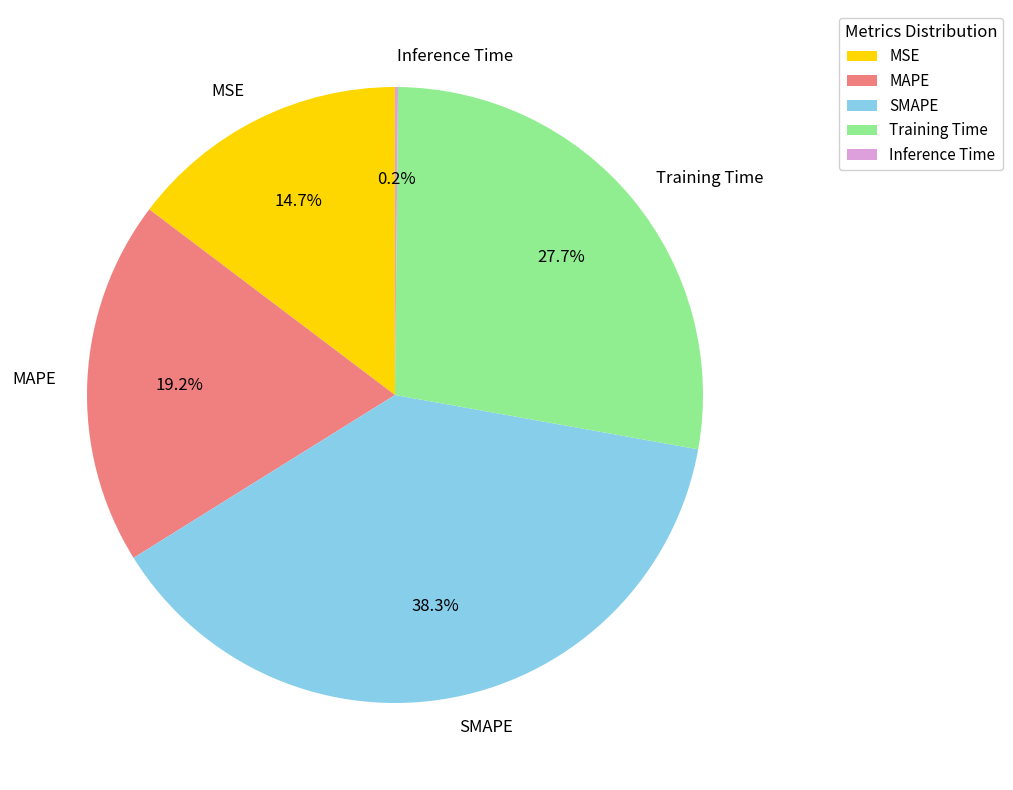

Is SMAPE the majority of the pie?

No